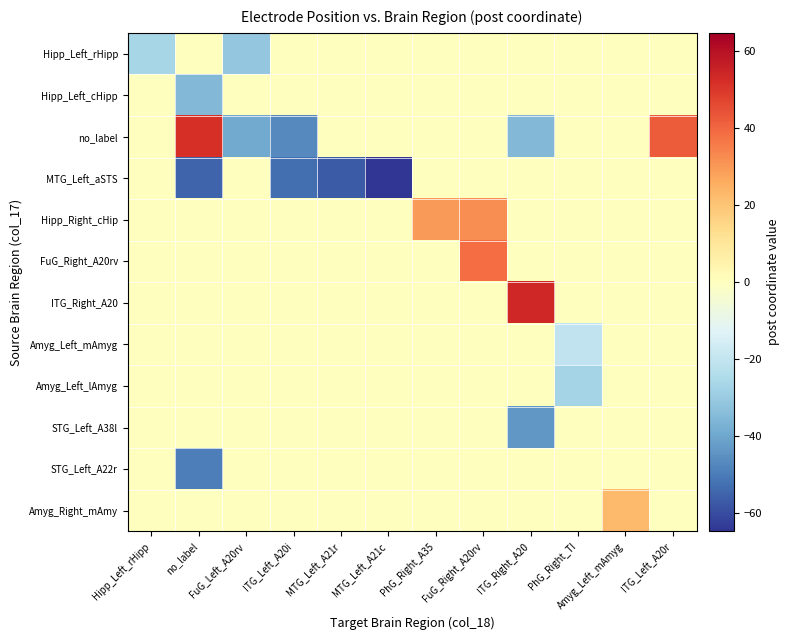

What is the total value across all series at FuG_Right_A20rv?

71.2